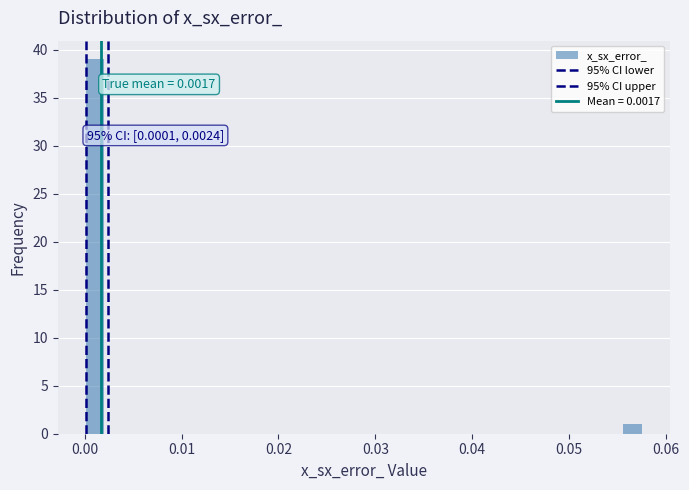

Read against the x-axis, roughly where is the centre of the tallest bar?

0.001